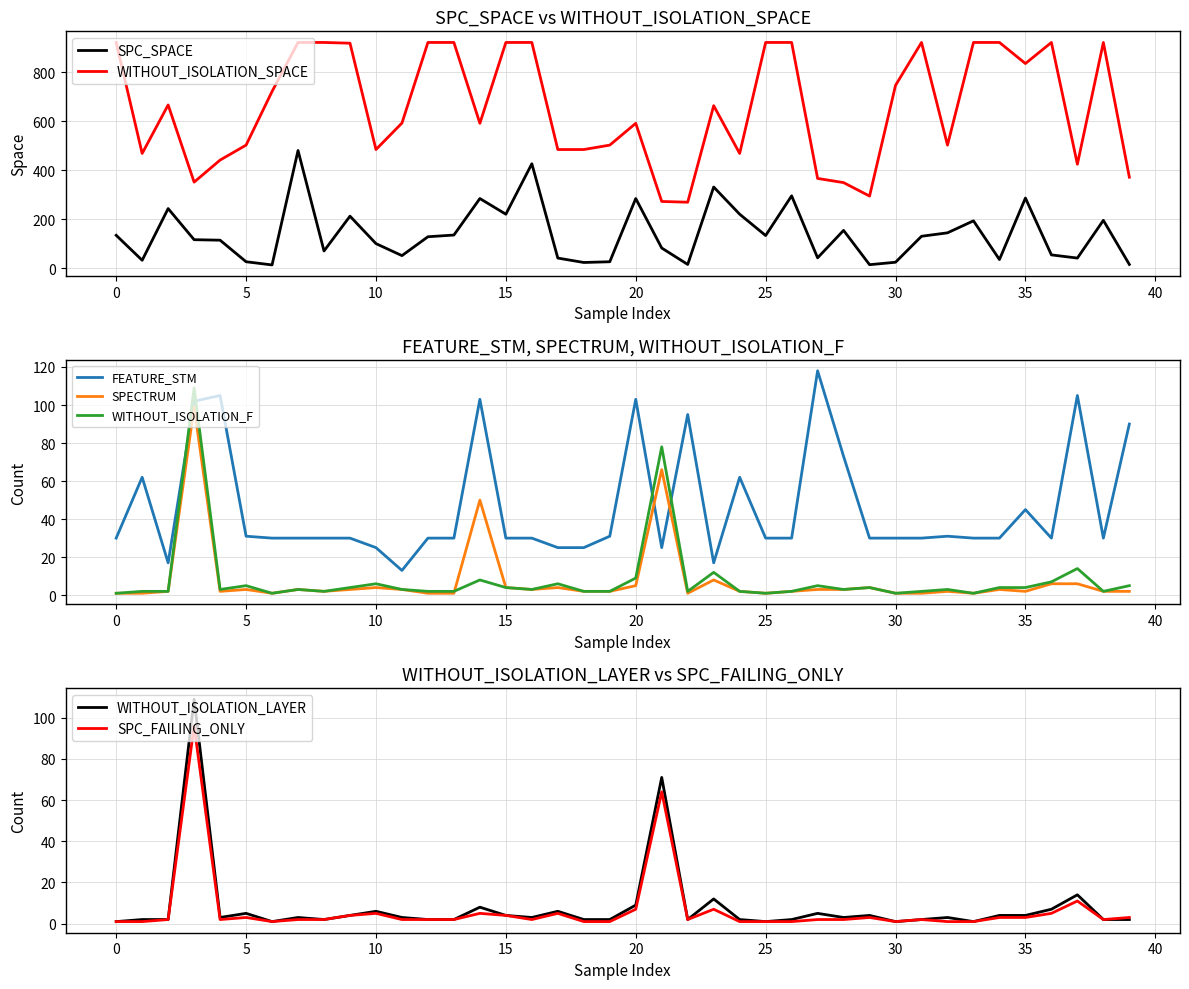

What is the minimum value for FEATURE_STM?

13